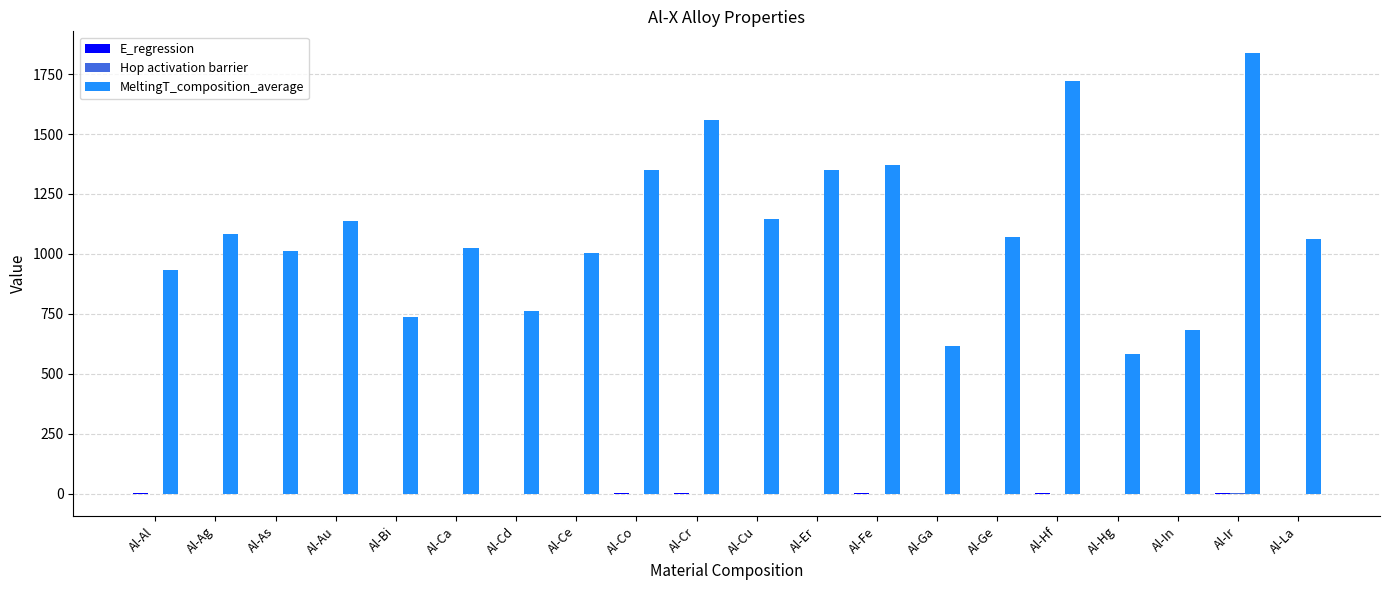

Between Al-In and Al-La, which series saw the biggest shift?

MeltingT_composition_average